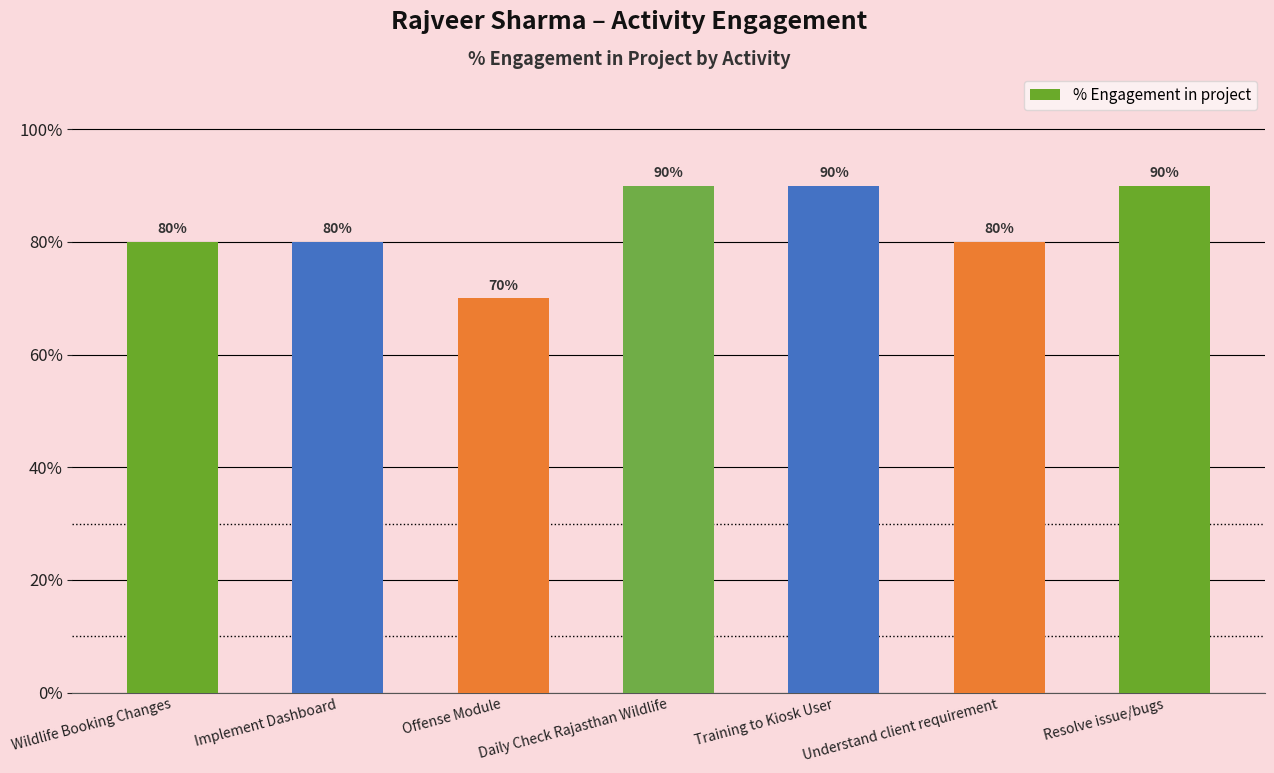

Is it true that the value at Resolve issue/bugs is 0.9?

True